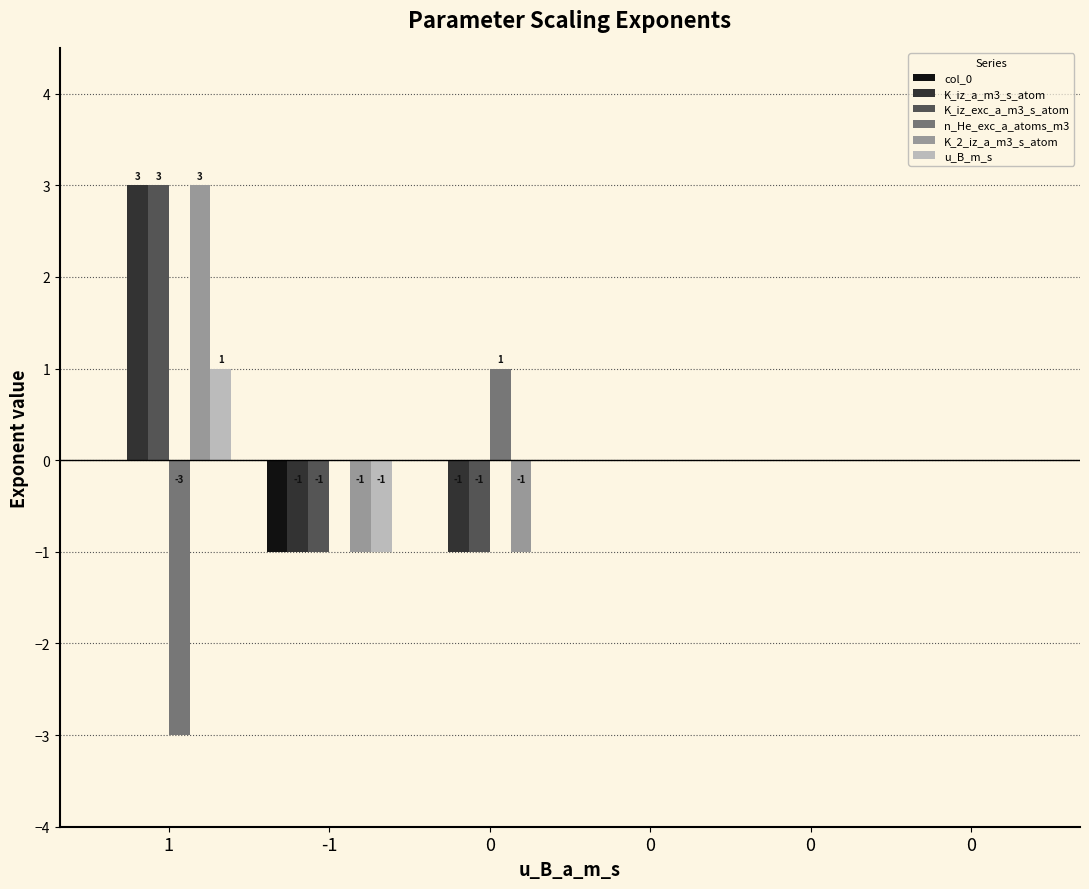

What are all the series names shown in the legend?

col_0, K_iz_a_m3_s_atom, K_iz_exc_a_m3_s_atom, n_He_exc_a_atoms_m3, K_2_iz_a_m3_s_atom, u_B_m_s